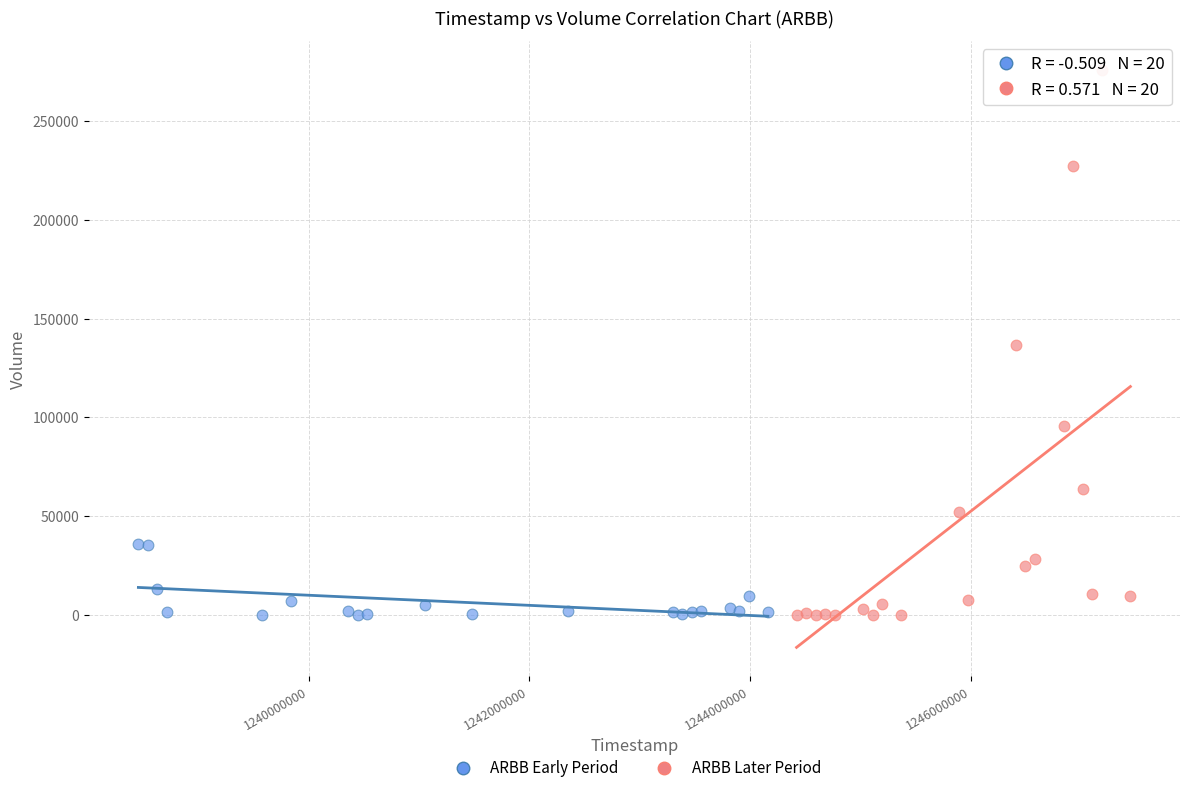

What are all the series names shown in the legend?

ARBB Early Period, ARBB Later Period